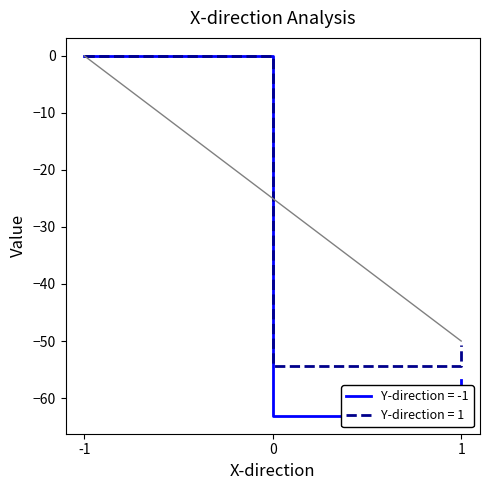

Where does the Y-direction = -1 series first go above -56?

-1